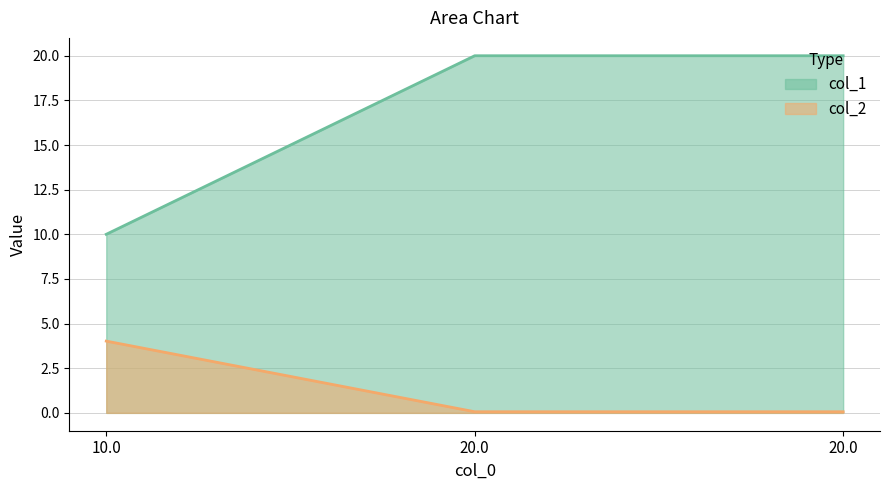

Which category has the highest value across all series?

20.0